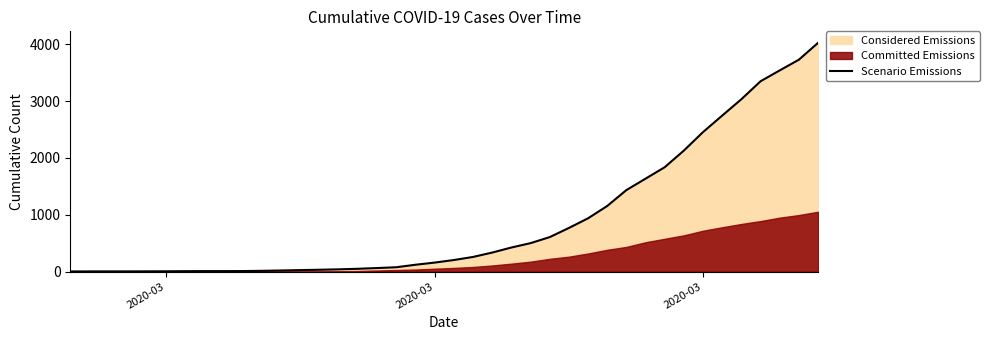

Reading left to right, what are all the values shown in this chart?

3	4	4	4	5	6	8	9	9	10	14	20	27	33	40	50	63	77	121	159	204	258	335	424	501	607	768	938	1155	1435	1636	1838	2131	2457	2747	3035	3351	3542	3731	4028